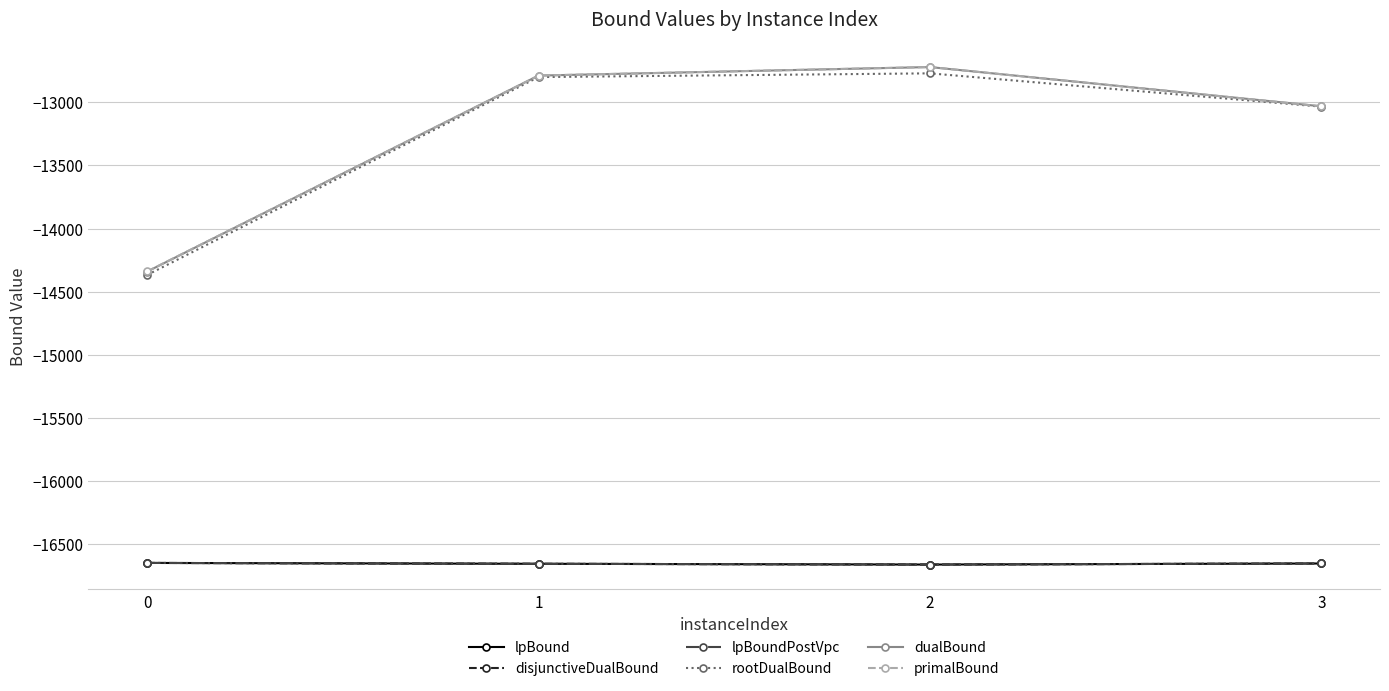

Which category has the lowest value across all series?

2